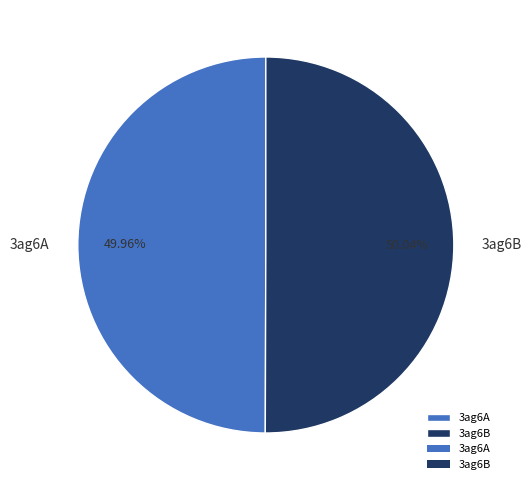

To the nearest percent, what portion does 3ag6A represent?

50%